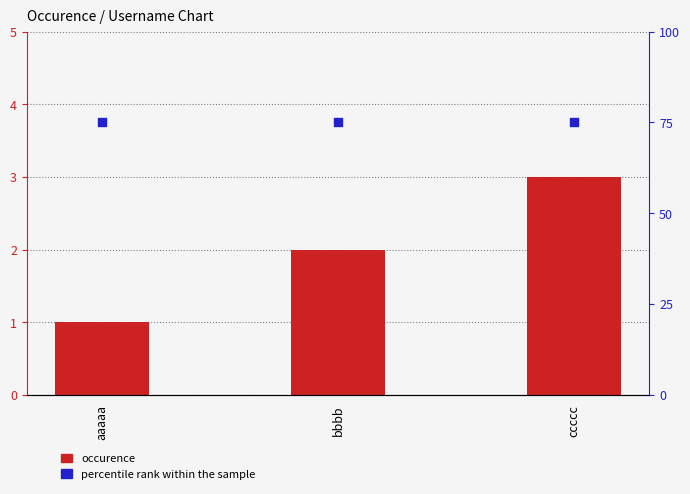

Which series has the largest total across all categories?

percentile rank within the sample